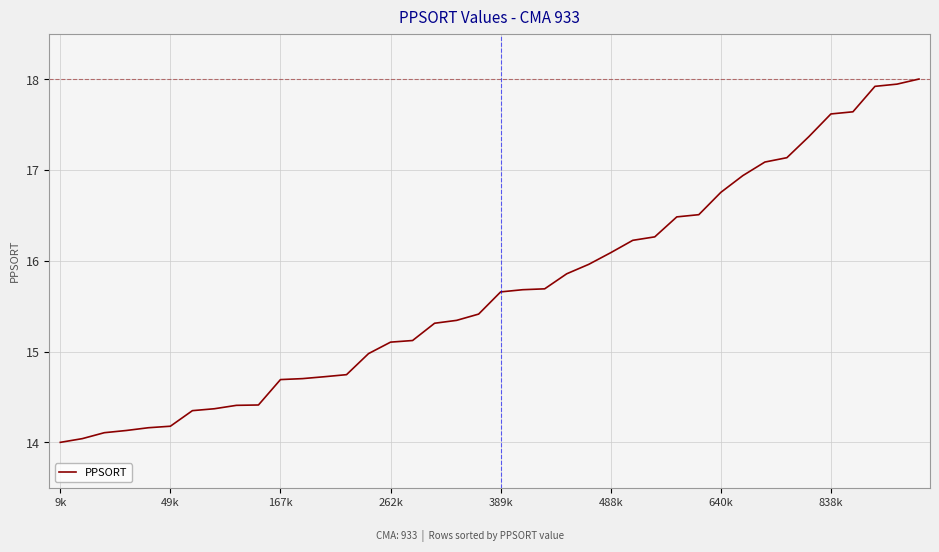

What is the maximum value shown in the chart?

18.0